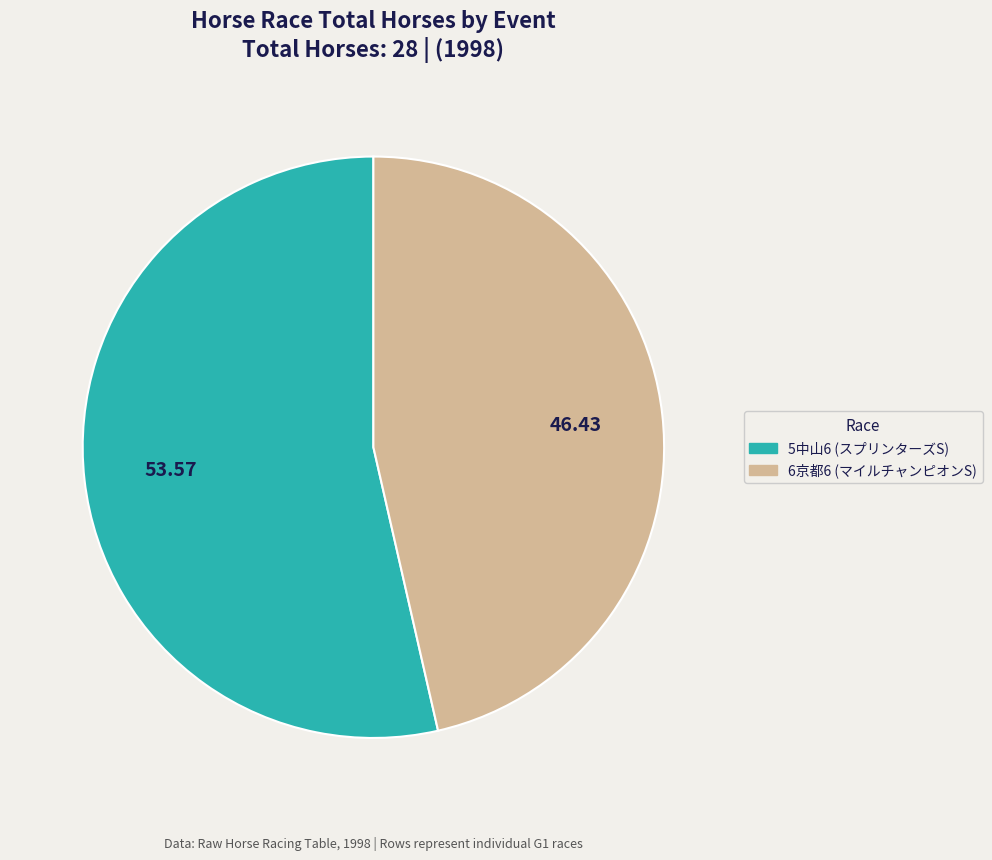

Approximately how many times larger is the value at 6京都6 (マイルチャンピオンS) compared to 5中山6 (スプリンターズS)?

0.9